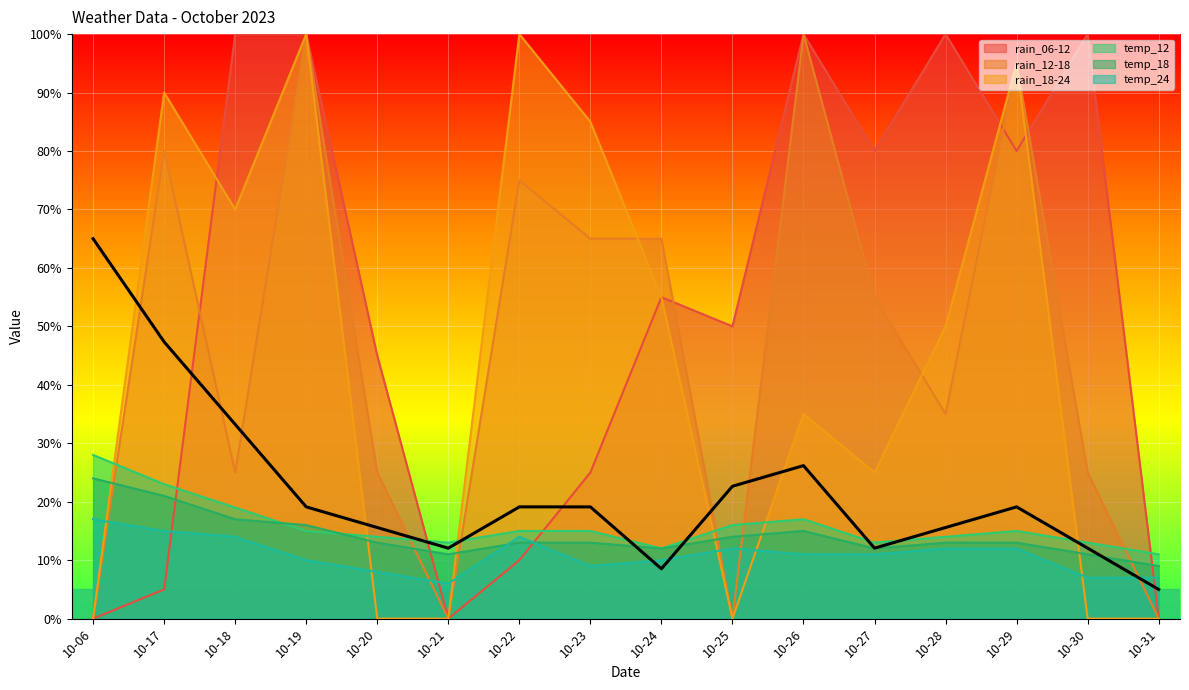

Reading left to right, extract all data points from this chart.

rain_06-12: 0	5	100	100	45	0	10	25	55	50	100	80	100	80	100	0
rain_12-18: 0	80	25	100	25	0	75	65	65	0	100	55	35	95	25	0
rain_18-24: 0	90	70	100	0	0	100	85	55	0	35	25	50	95	0	0
temp_12: 28	23	19	15	14	13	15	15	12	16	17	13	14	15	13	11
temp_18: 24	21	17	16	13	11	13	13	12	14	15	12	13	13	11	9
temp_24: 17	15	14	10	8	6	14	9	10	12	11	11	12	12	7	7